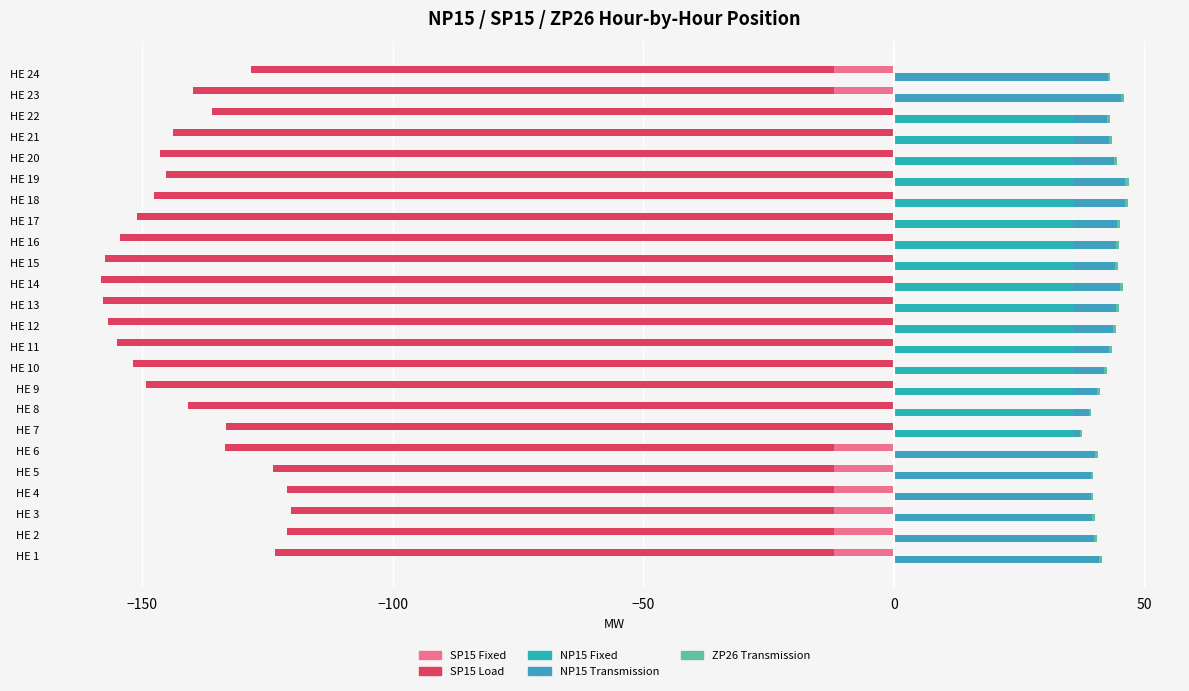

Count the number of data series in this chart.

5